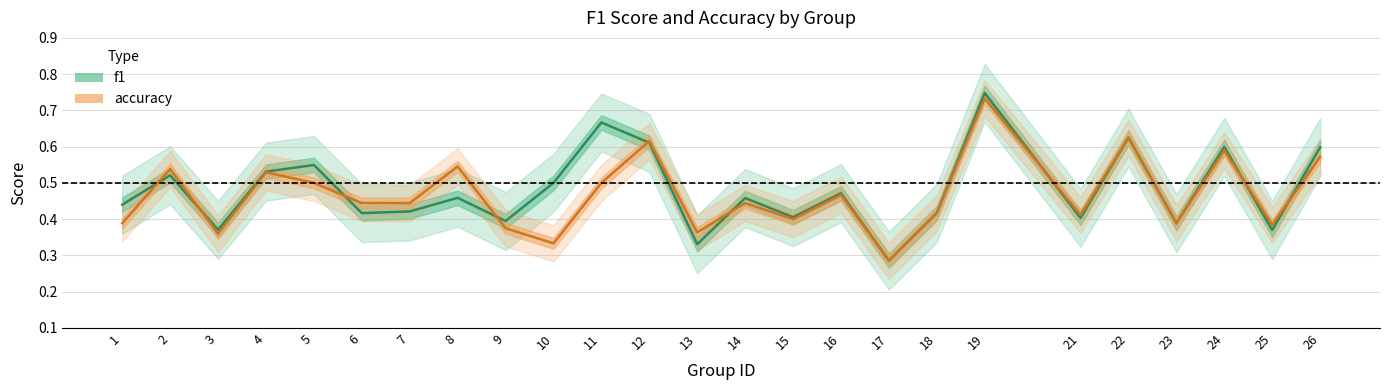

In f1, how many points are higher than both neighbors (excluding endpoints)?

9